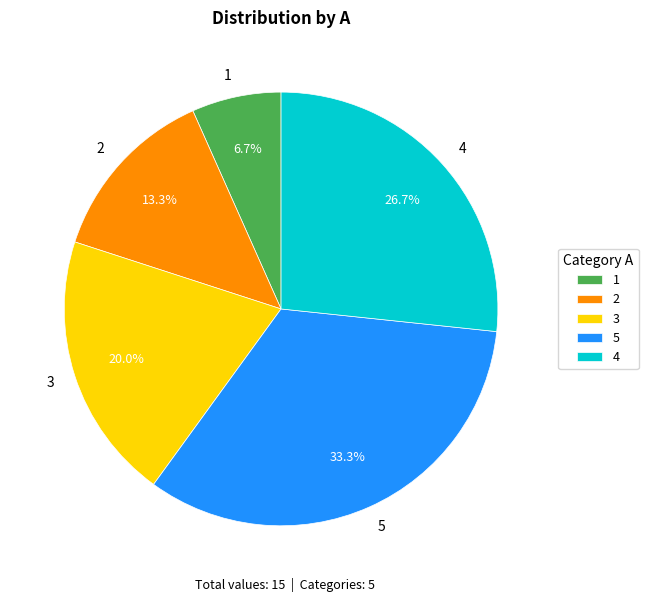

Which has a higher value, 1 or 5?

5